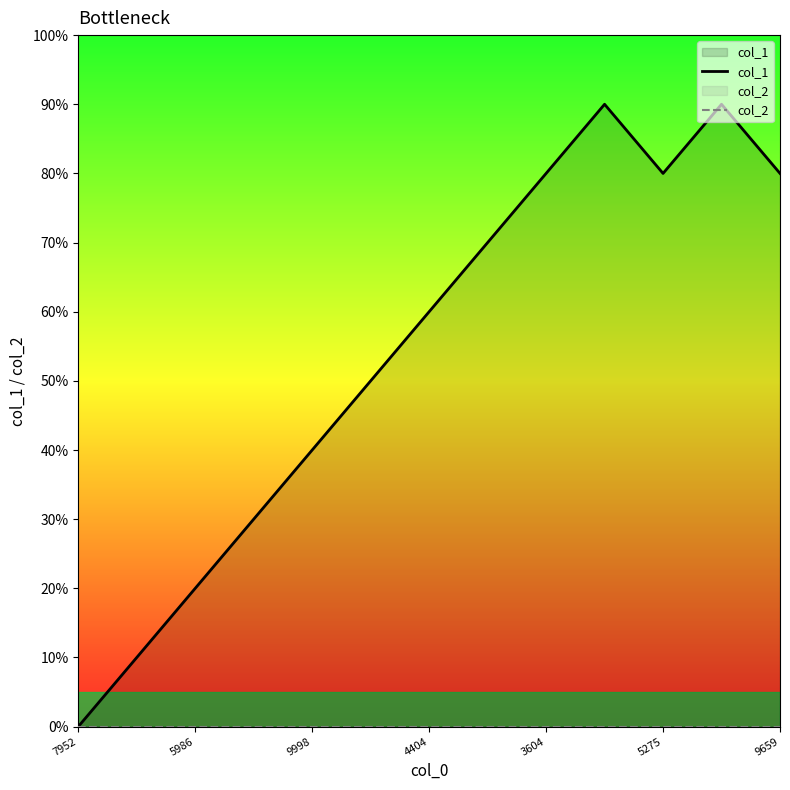

True or false: col_2 and col_1 cross at least once.

False